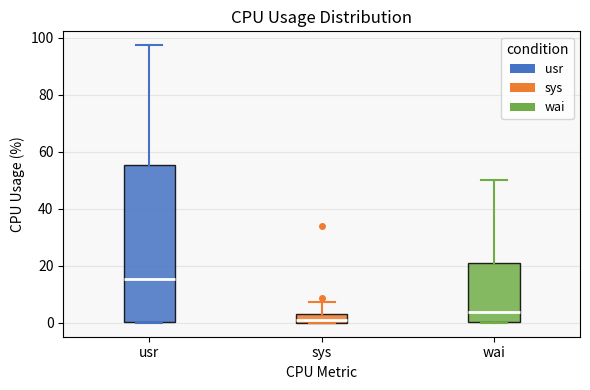

Which box's median line is the highest?

usr